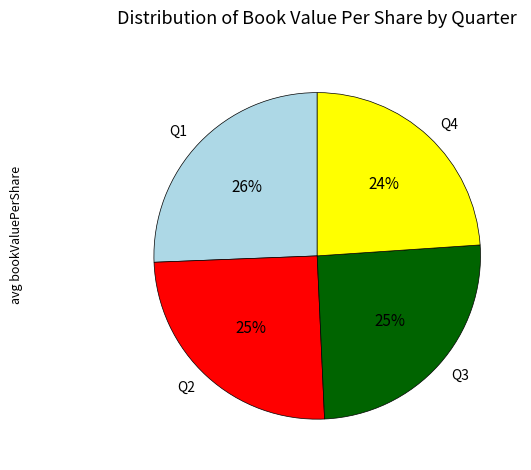

Do Q3 and Q4 together represent more than half of the pie?

No